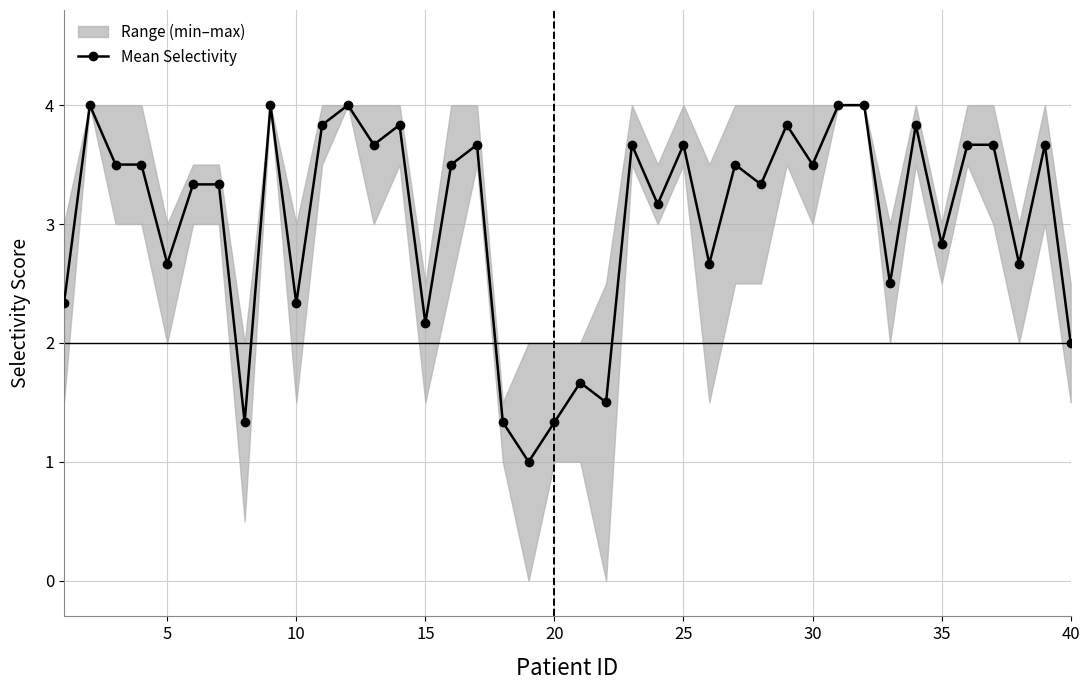

True or false: Mean Selectivity has a value of 3.5 at 30.

True